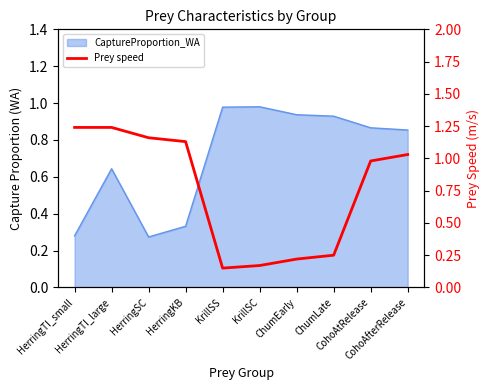

At which label does the data first exceed 1?

HerringTI_small